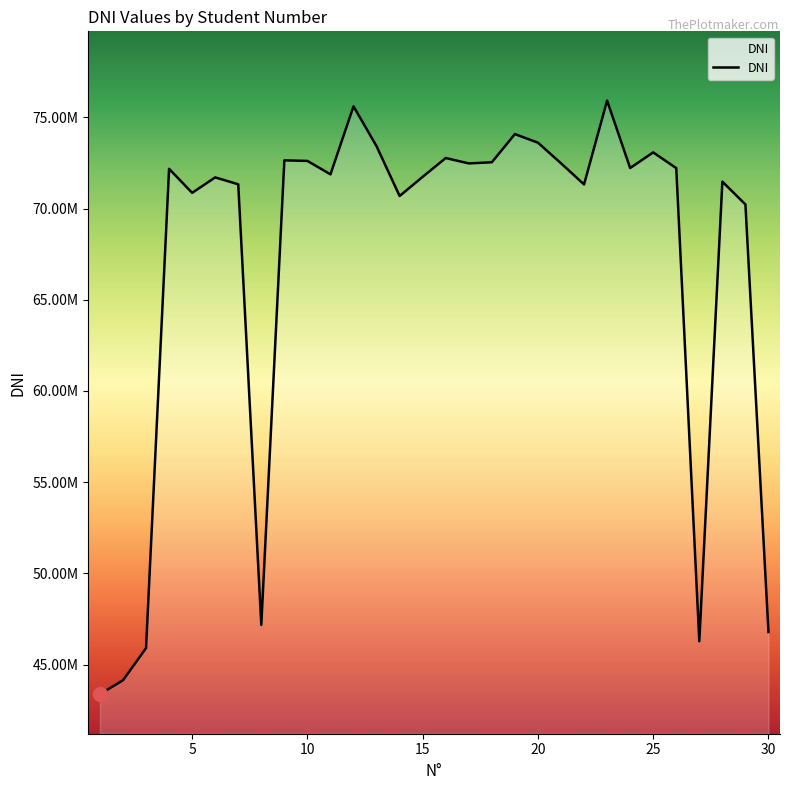

What is the greatest value displayed?

75922038